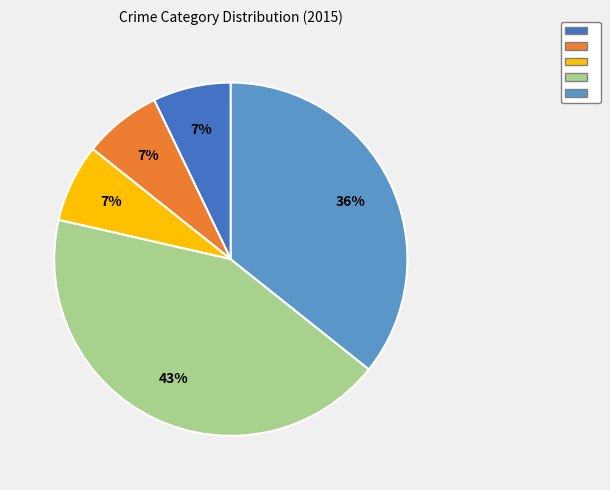

Is there any slice that represents more than half of the pie?

No